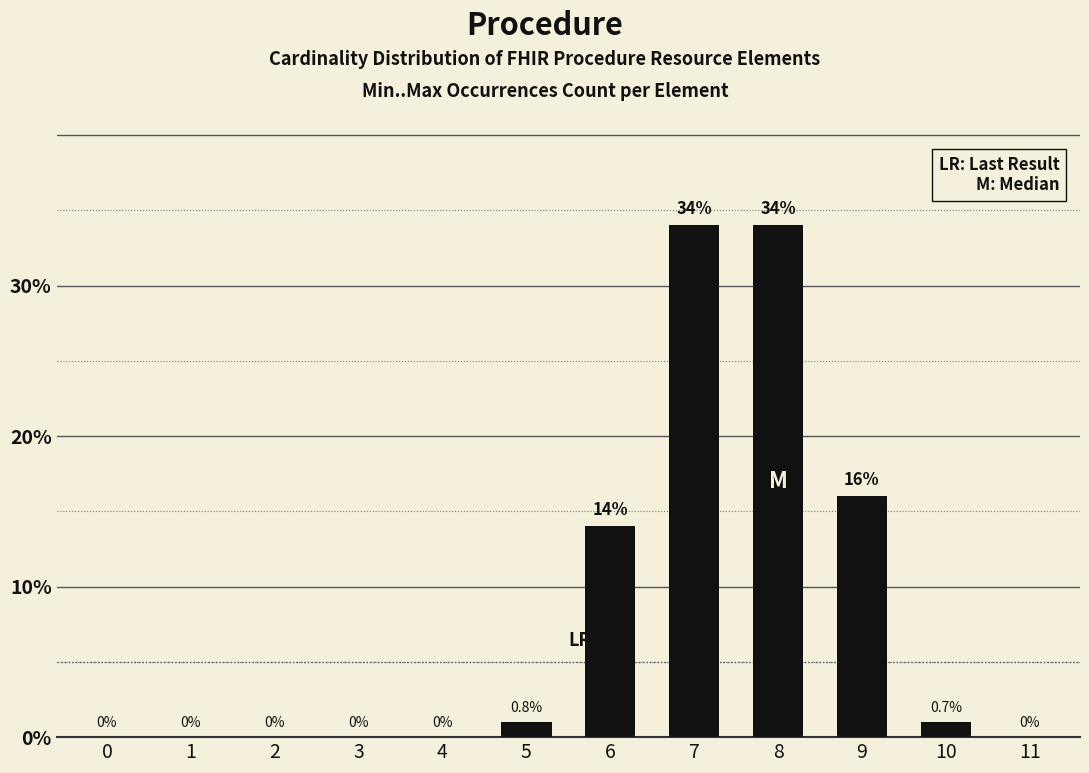

Reading right to left, transcribe all the data shown in this chart.

0	1	16	34	34	14	1	0	0	0	0	0